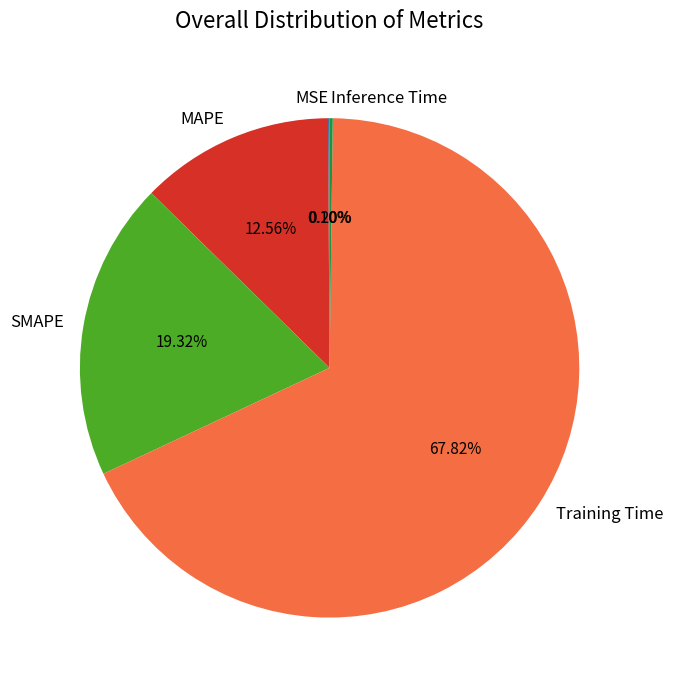

Does any single category account for the majority?

Yes